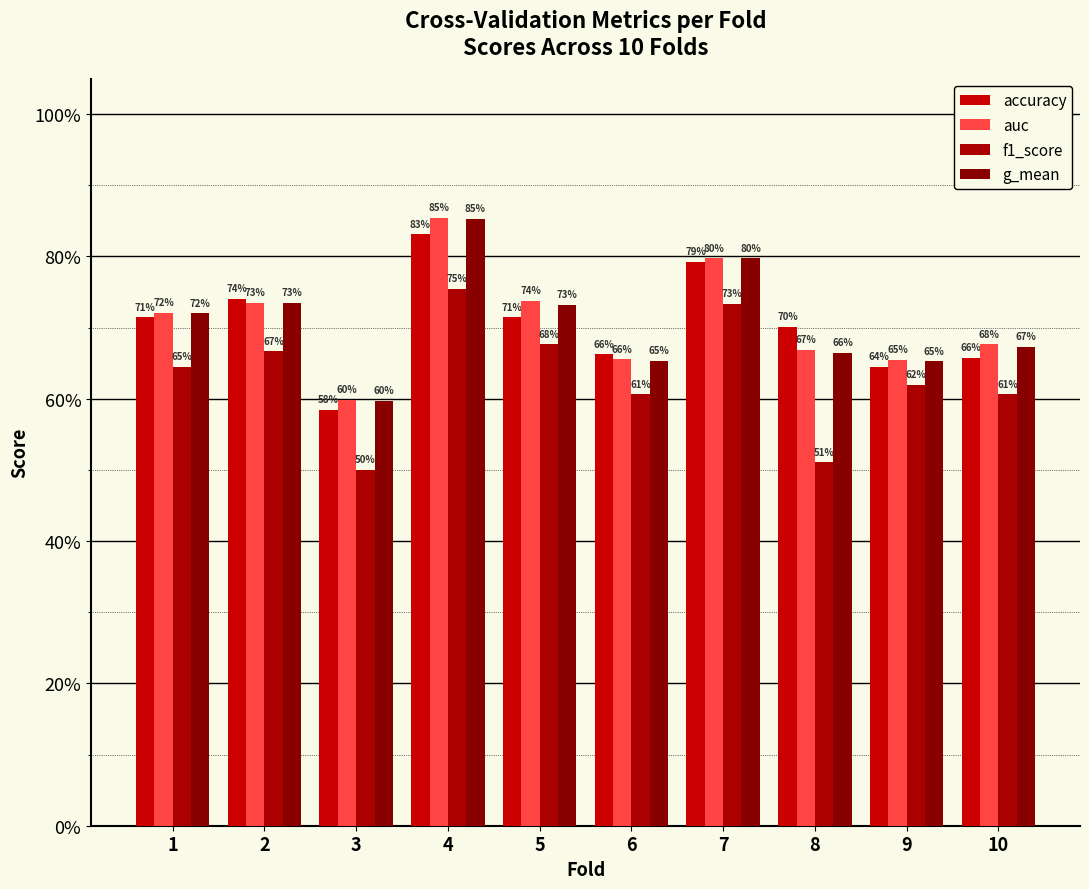

What is the minimum value shown in the chart?

0.5